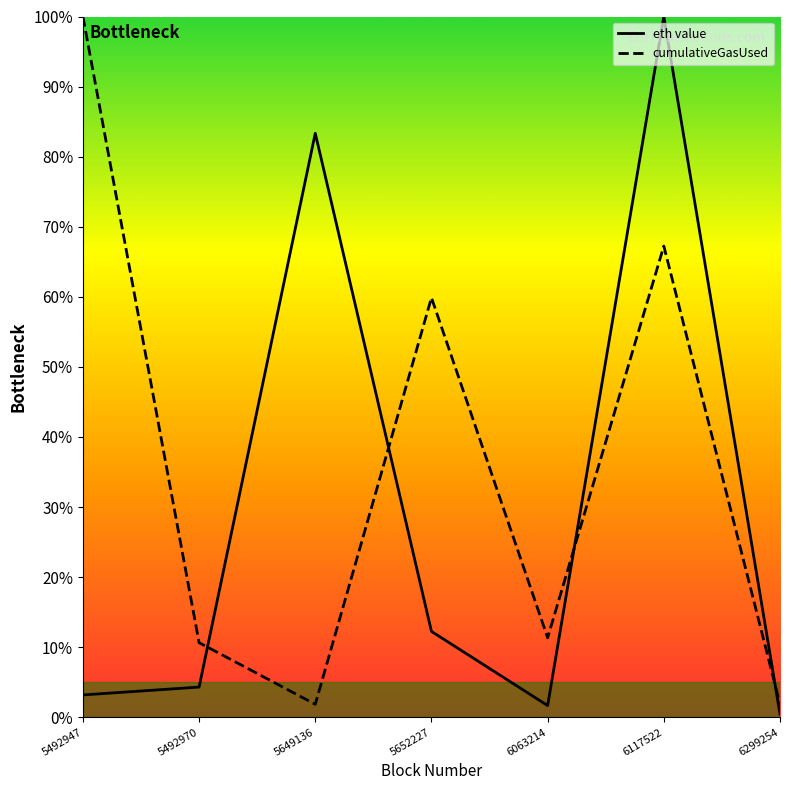

Does the chart have visible grid lines?

No